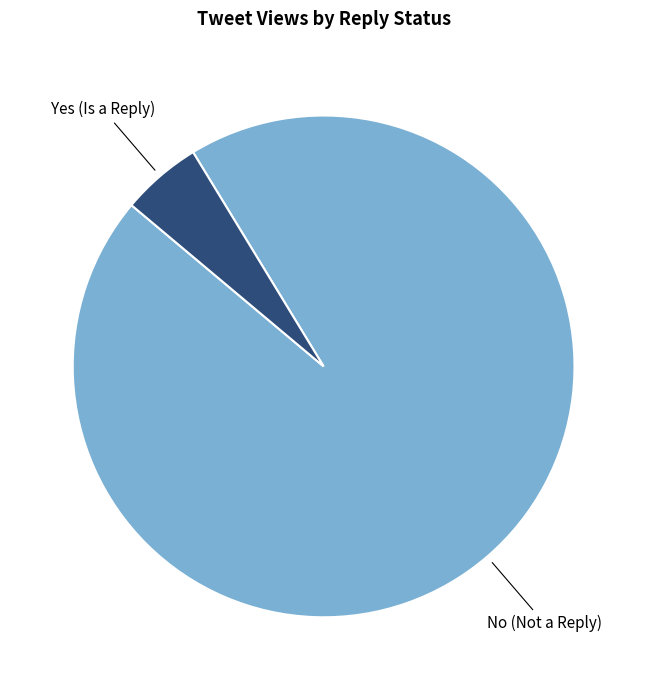

Is there any slice that represents more than half of the pie?

Yes